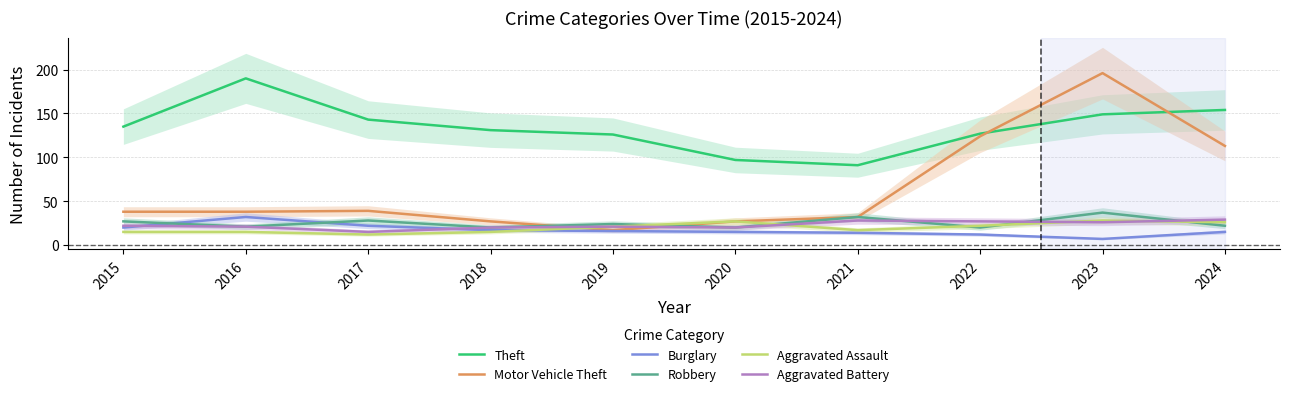

What value does the Theft series have at 2015, to the nearest 10?

140